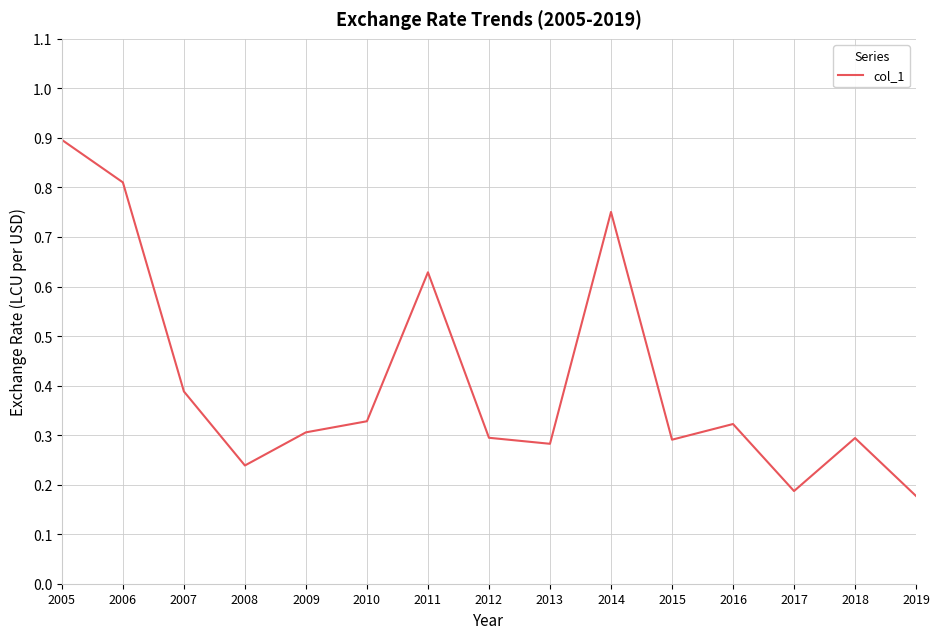

True or false: the data shows 0.8 at 2014.

True